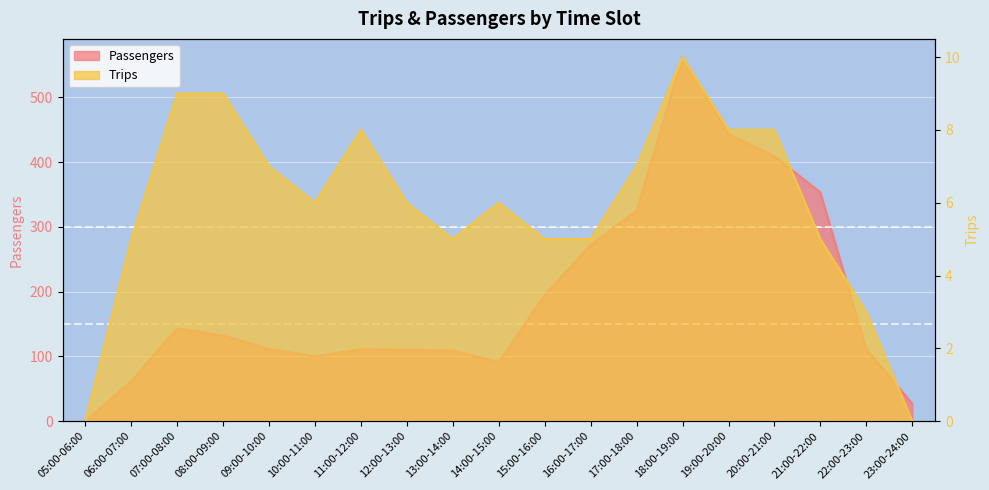

True or false: Trips and Passengers cross at least once.

False